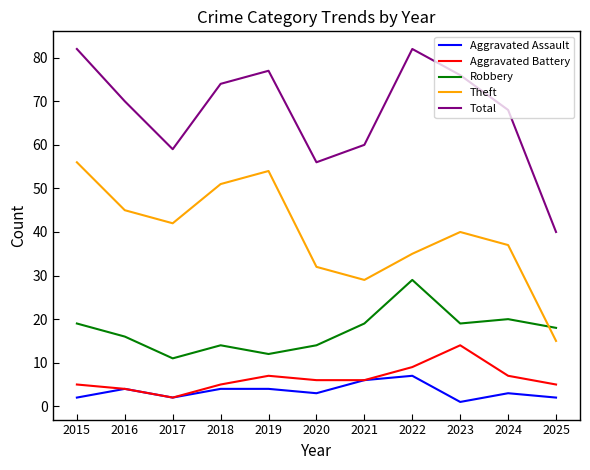

Rank the series at 2023 from lowest to highest value.

Aggravated Assault, Aggravated Battery, Robbery, Theft, Total